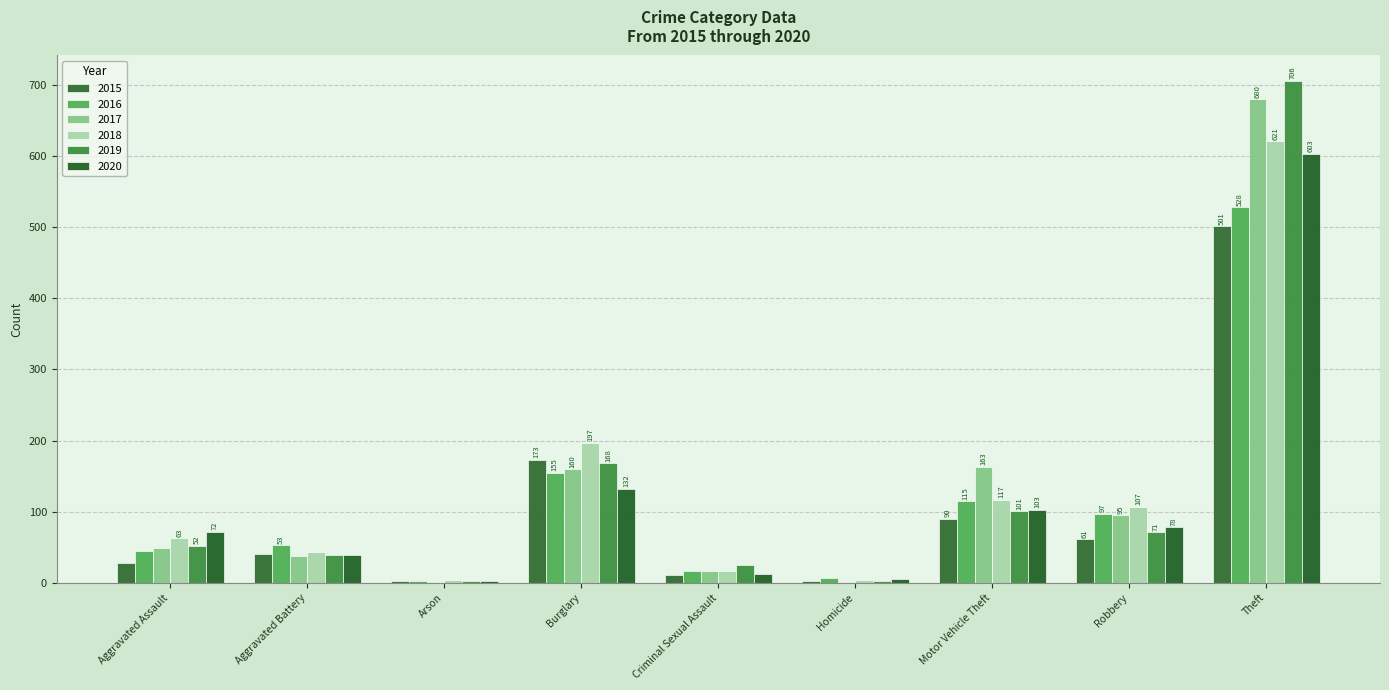

What is the greatest value displayed?

706